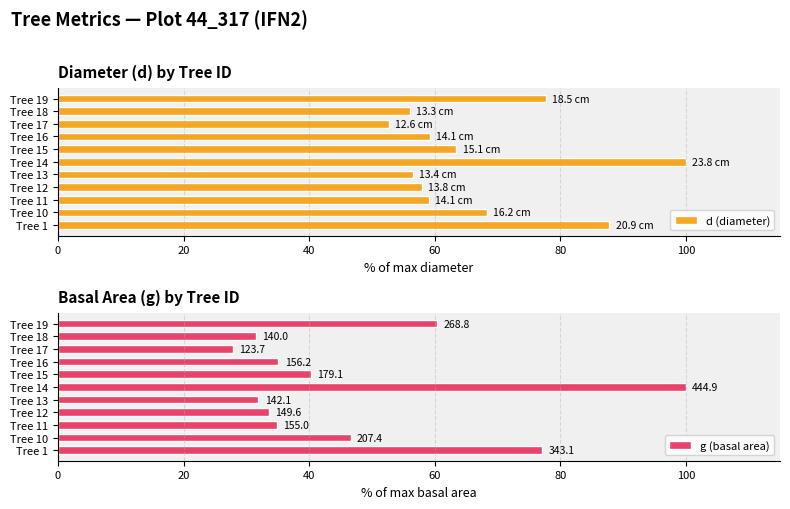

At which label is d (diameter) closest to 76?

Tree 19